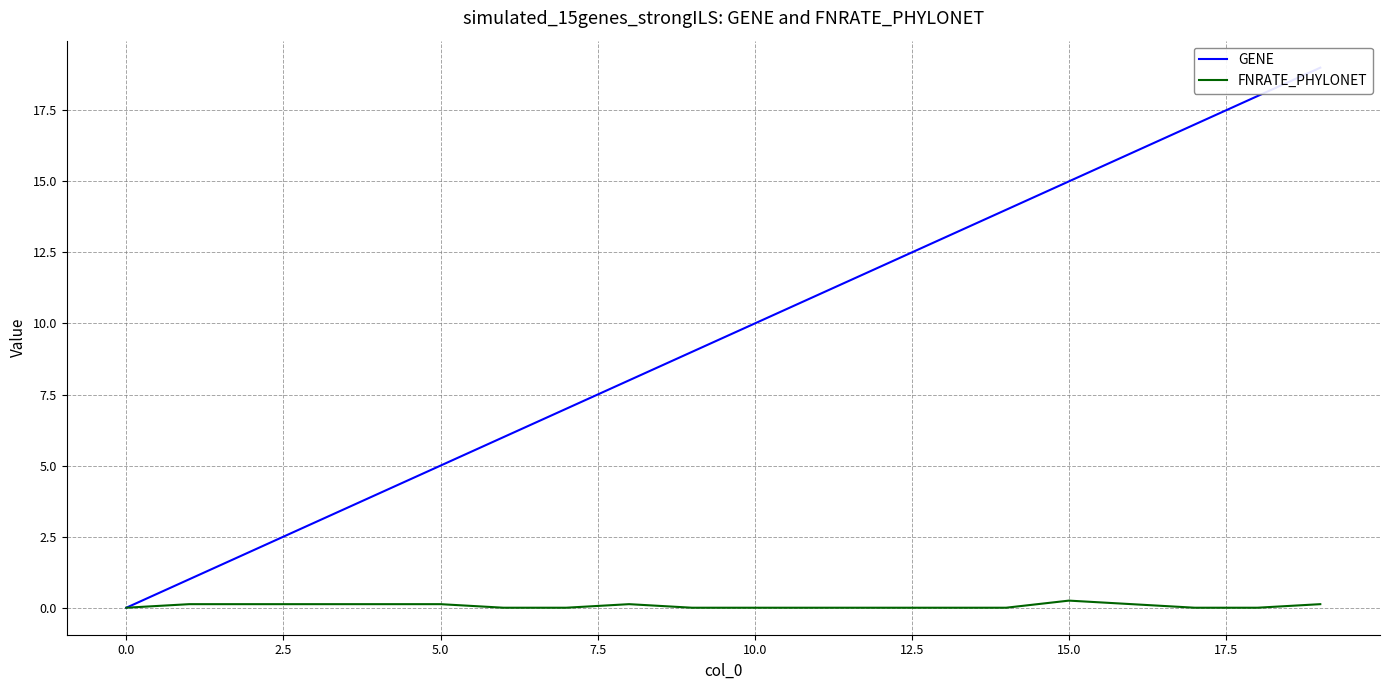

Between 17.5 and 12, which series saw the biggest shift?

GENE